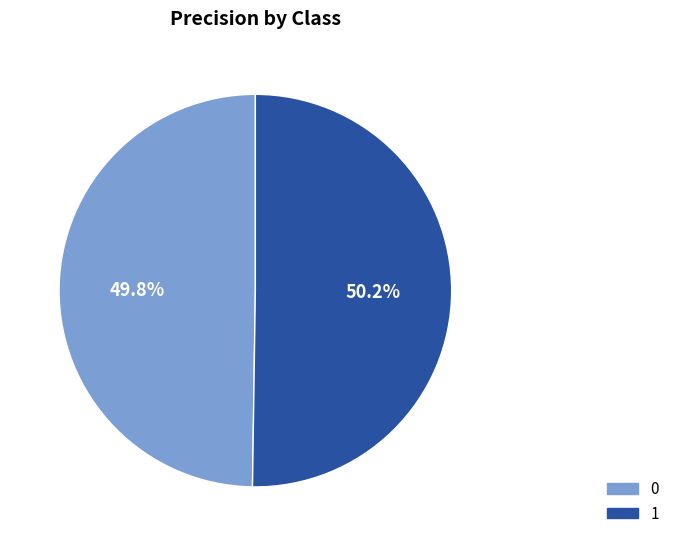

Is there a majority slice in this chart?

Yes